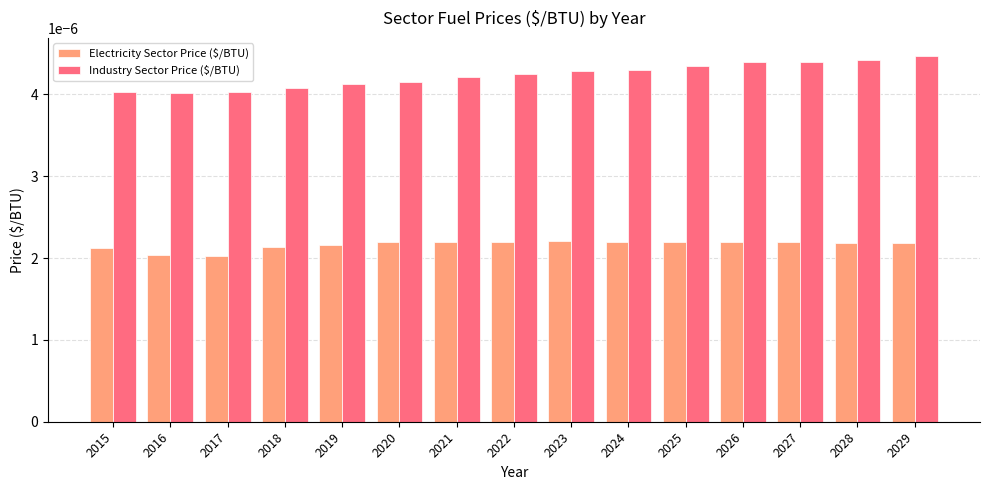

List the series in order of their peak value, lowest first.

Electricity Sector Price ($/BTU), Industry Sector Price ($/BTU)